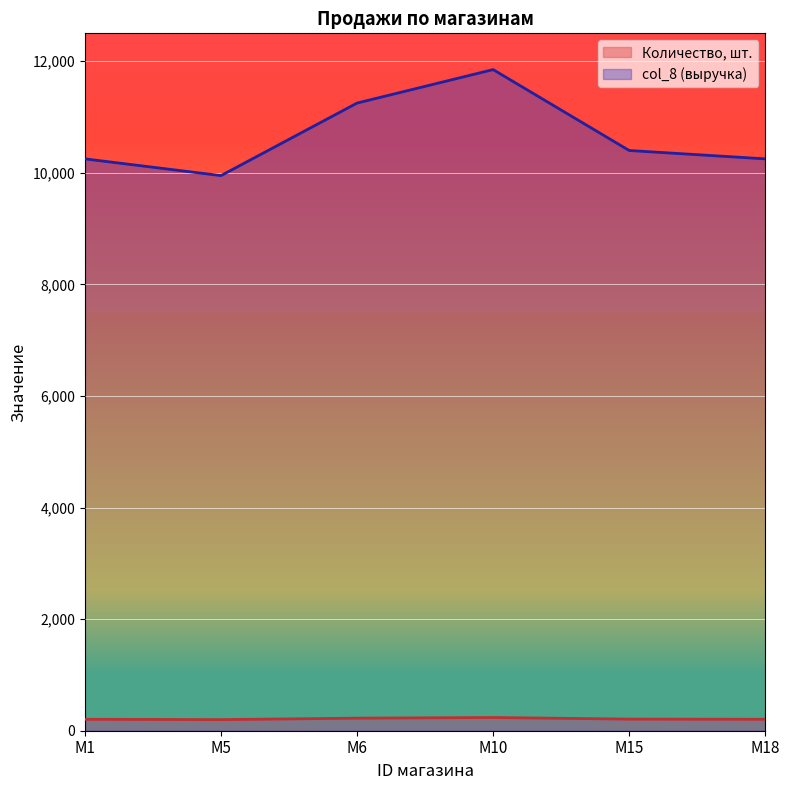

Where is the first local maximum for col_8?

M10